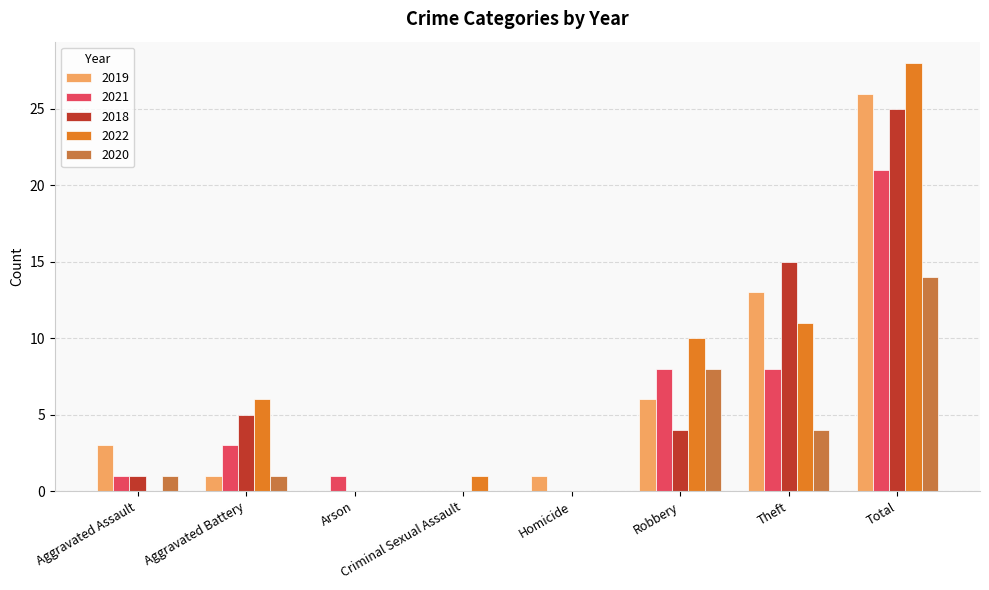

Between Criminal Sexual Assault and Robbery, which series saw the biggest shift?

2022